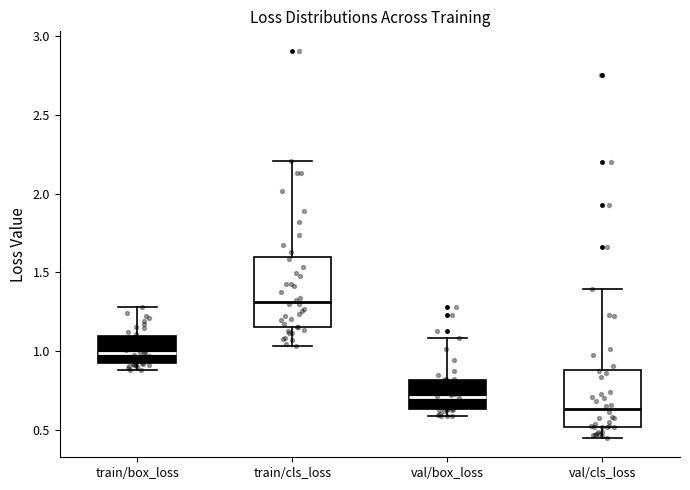

Where does the upper whisker of the box for val/box_loss end on the y-axis? The values are not printed on the chart, so give them approximately, as read against the axis.

1.10